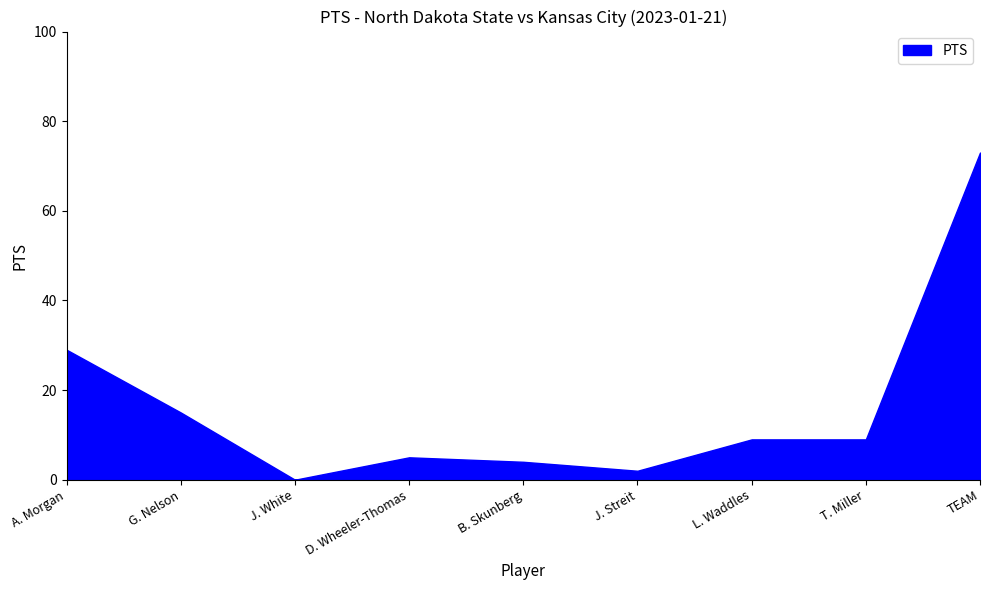

True or false: the data shows 36 at TEAM.

False